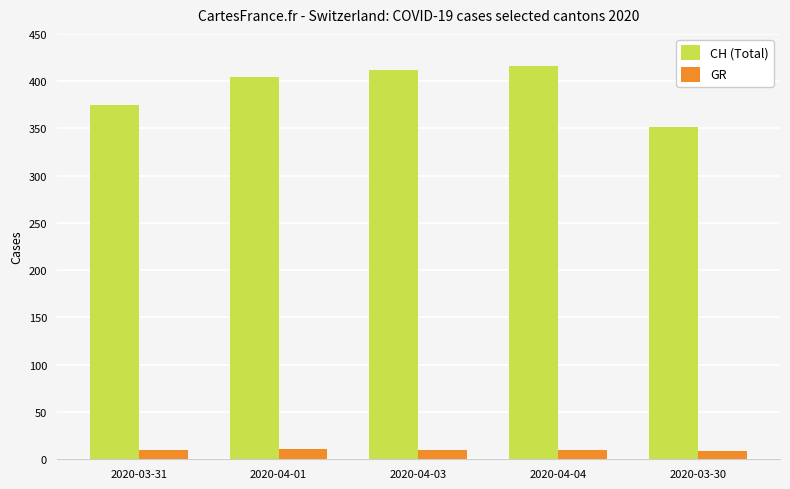

Rank the series by their average value, from highest to lowest.

CH (Total), GR